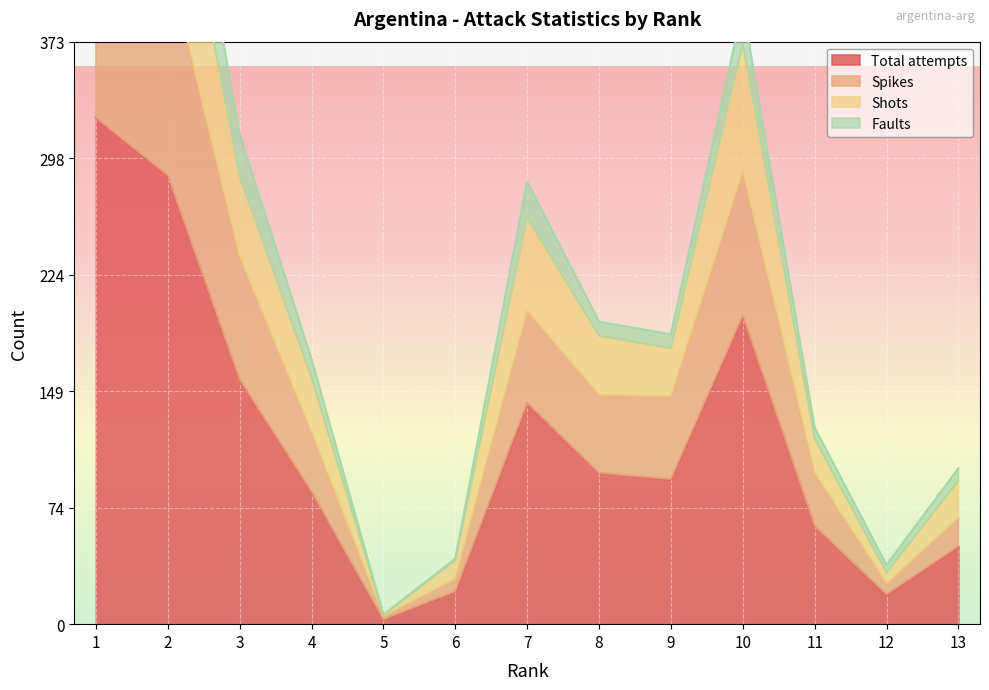

The Total attempts series shows 53 at 8. True or false?

False